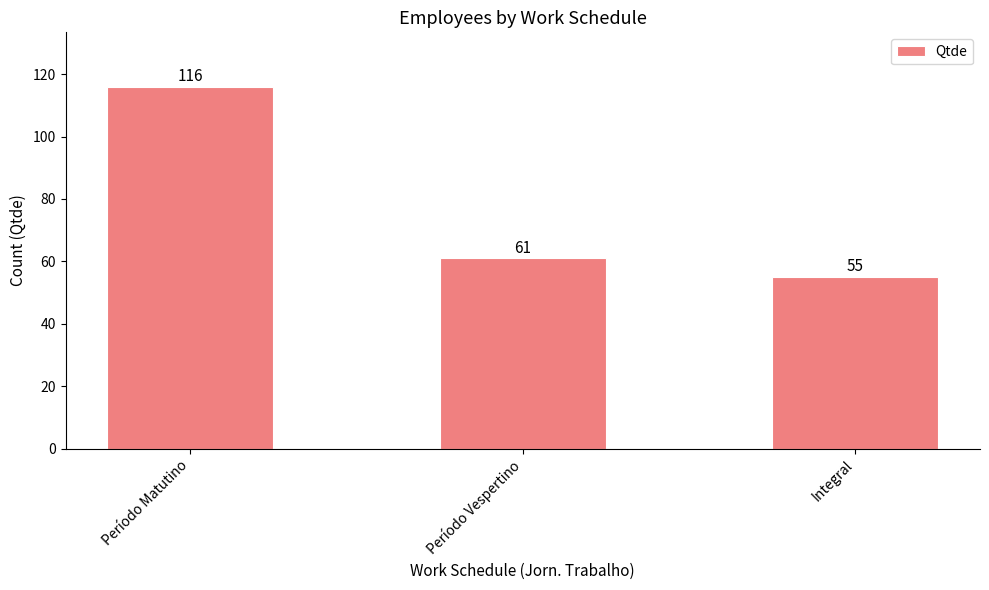

At which label does the data first exceed 61?

Período Matutino